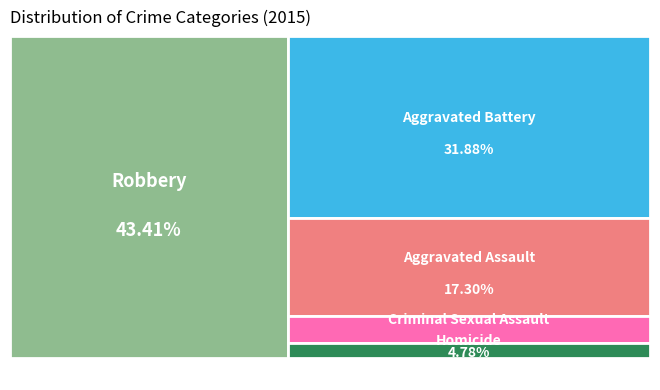

What percentage do Robbery and Aggravated Battery together represent?

75.3%